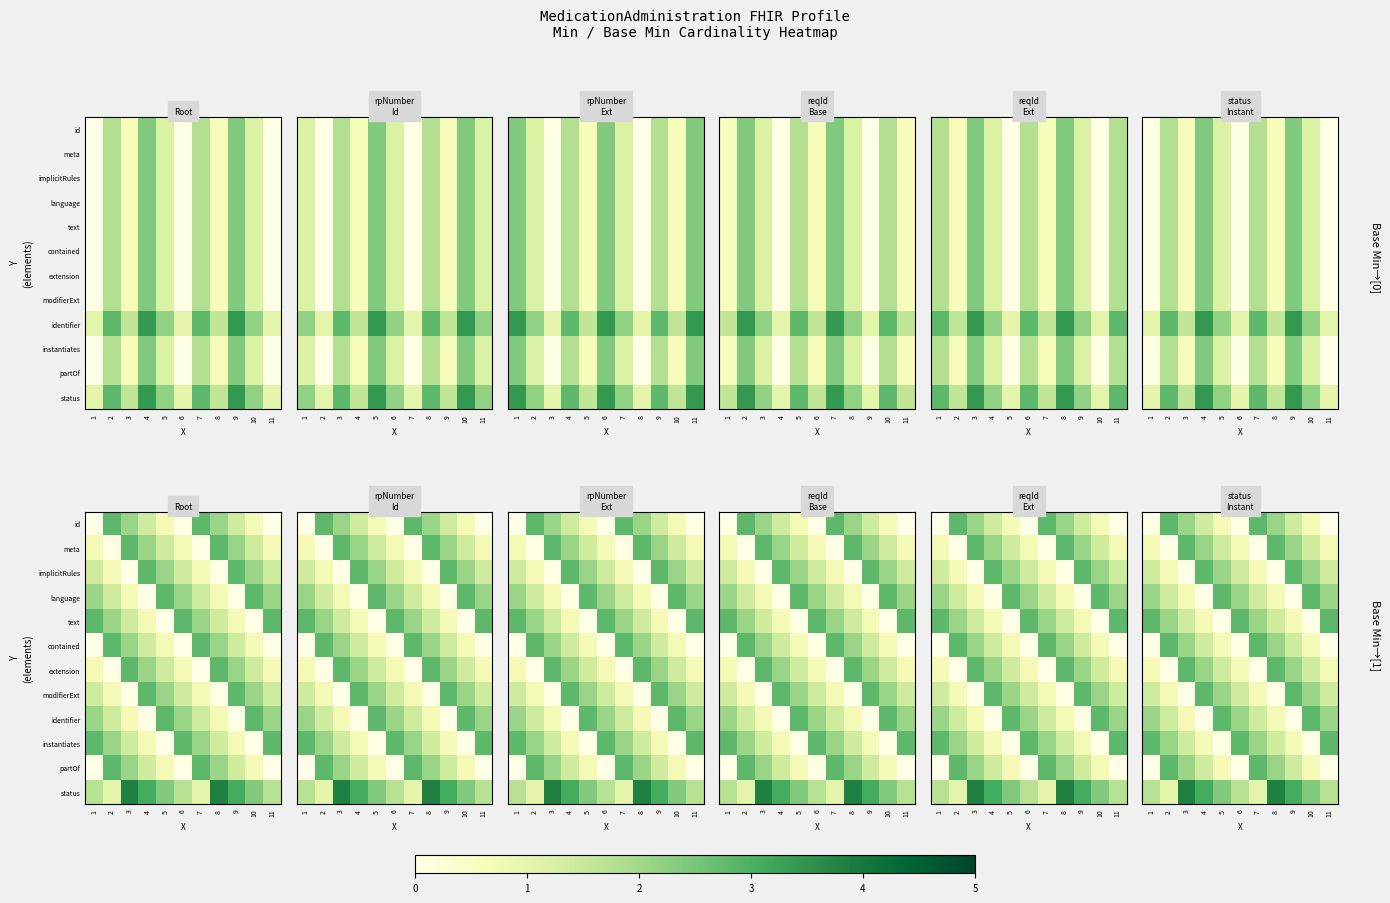

What is the total value across all series at 7?

17.8